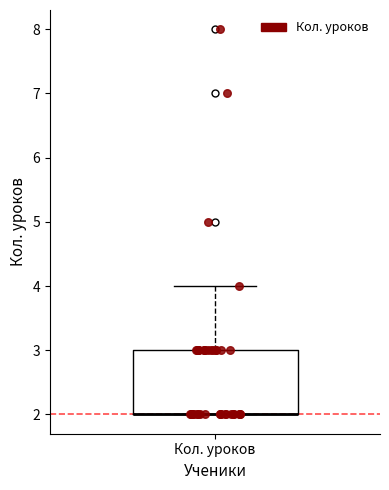

Read this box plot against the y-axis: the position of the median line, the range covered by the box, and the ends of both whiskers. The values are not printed on the chart, so give them approximately, as read against the axis.

median 2 (drawn on the box's lower edge), box 2 to 3, whiskers 2 to 4